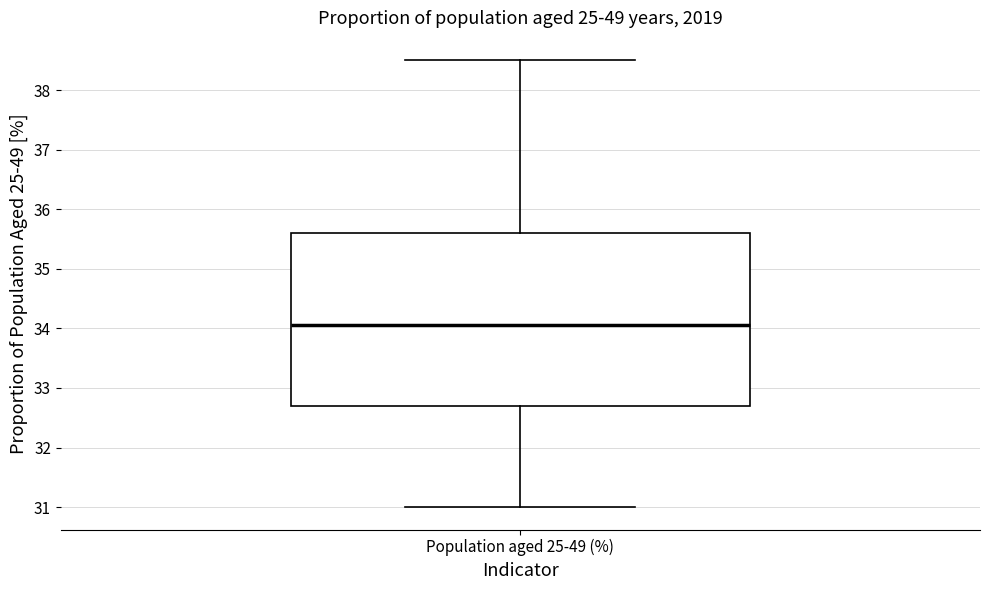

Read this box plot against the y-axis: the position of the median line, the range covered by the box, and the ends of both whiskers. The values are not printed on the chart, so give them approximately, as read against the axis.

median 34.1, box 32.7 to 35.6, whiskers 31.0 to 38.5